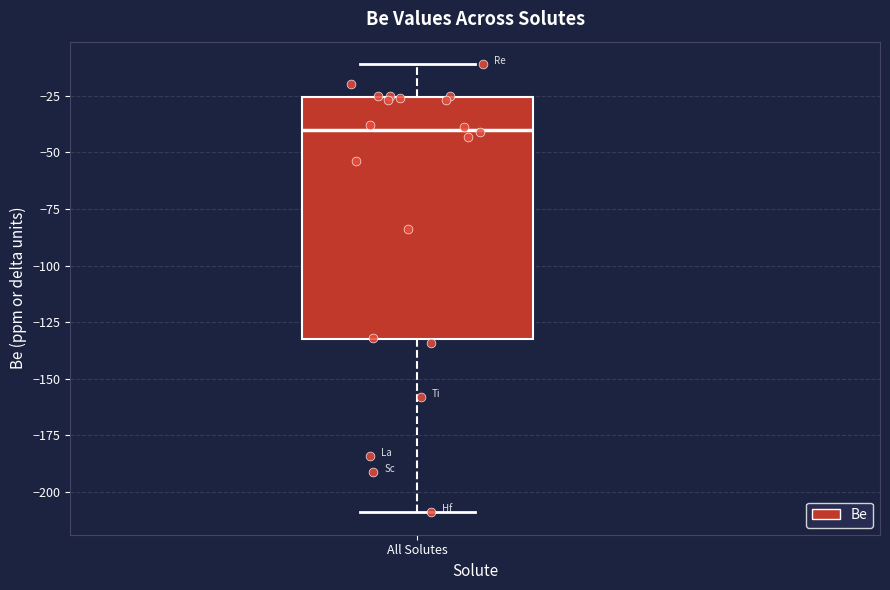

Where is the lower edge of the box for All Solutes on the y-axis? The values are not printed on the chart, so give them approximately, as read against the axis.

-130